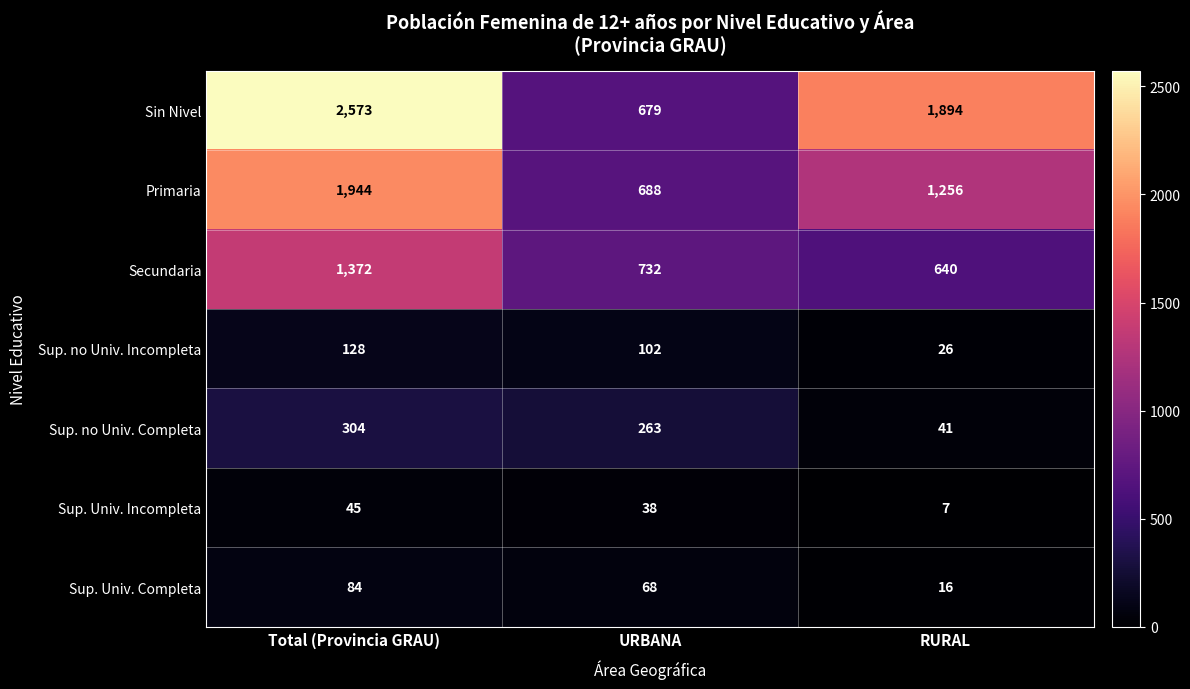

Count the number of categories in the chart.

3